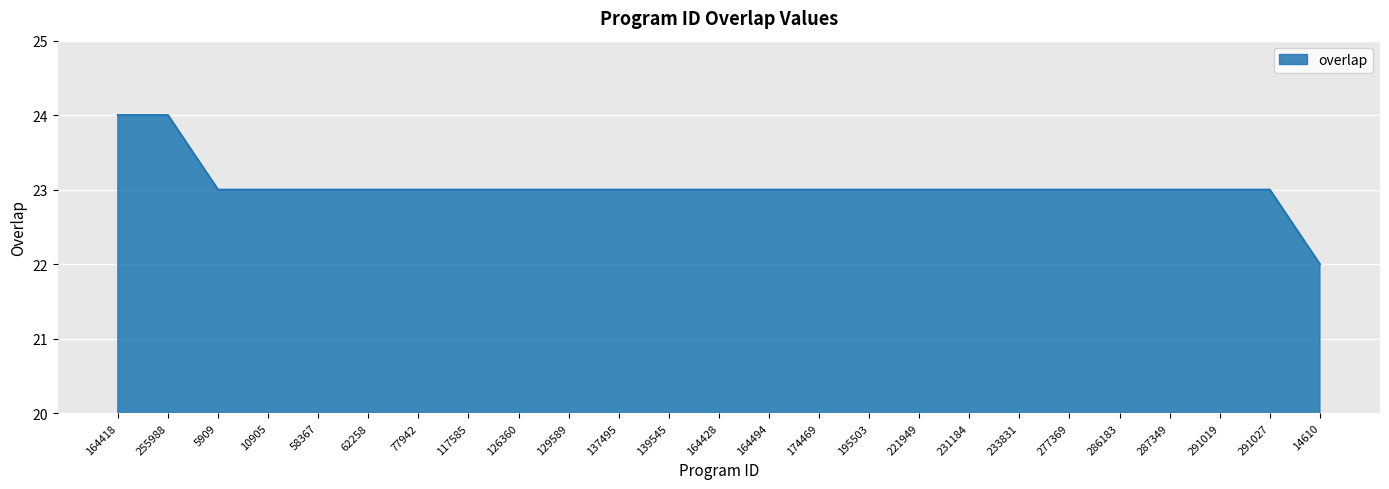

What is the smallest value displayed?

22